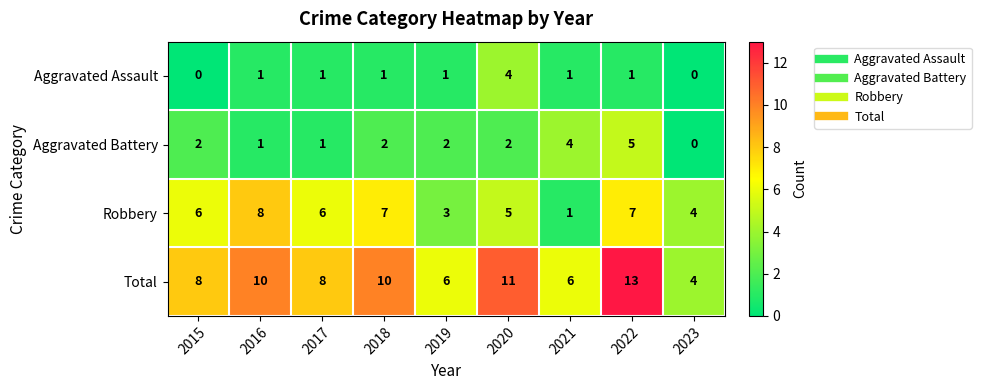

What is the total value across all series at 2016?

20